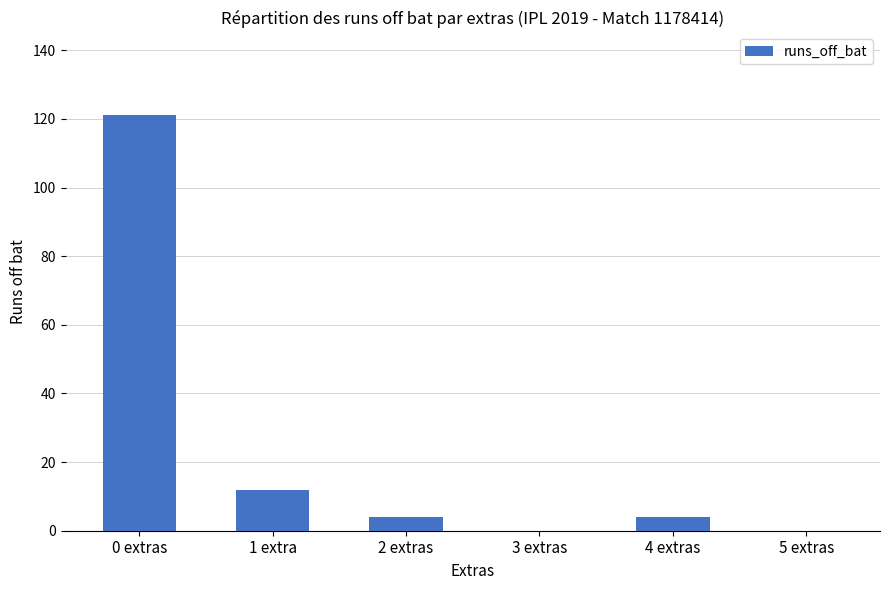

What is the greatest value displayed?

121